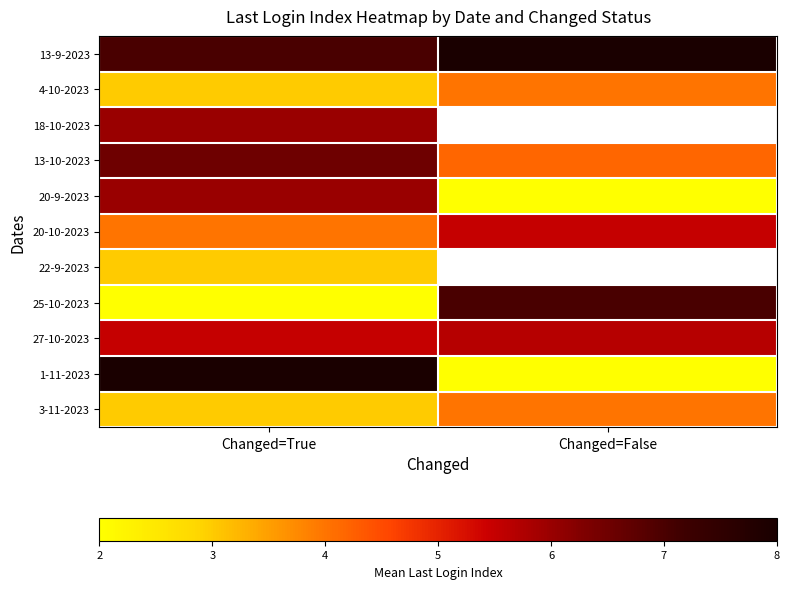

Is it true that 1-11-2023 equals 3.2 at Changed=False?

False